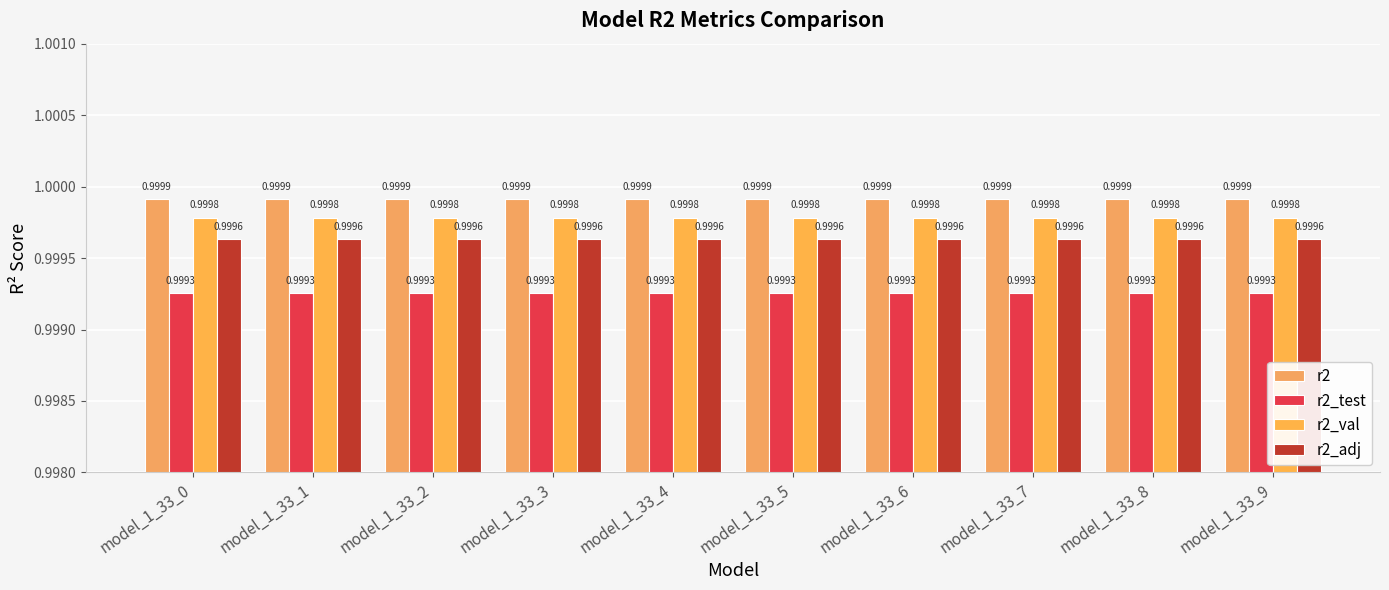

What is the approximate value of r2_adj at model_1_33_3?

1.0